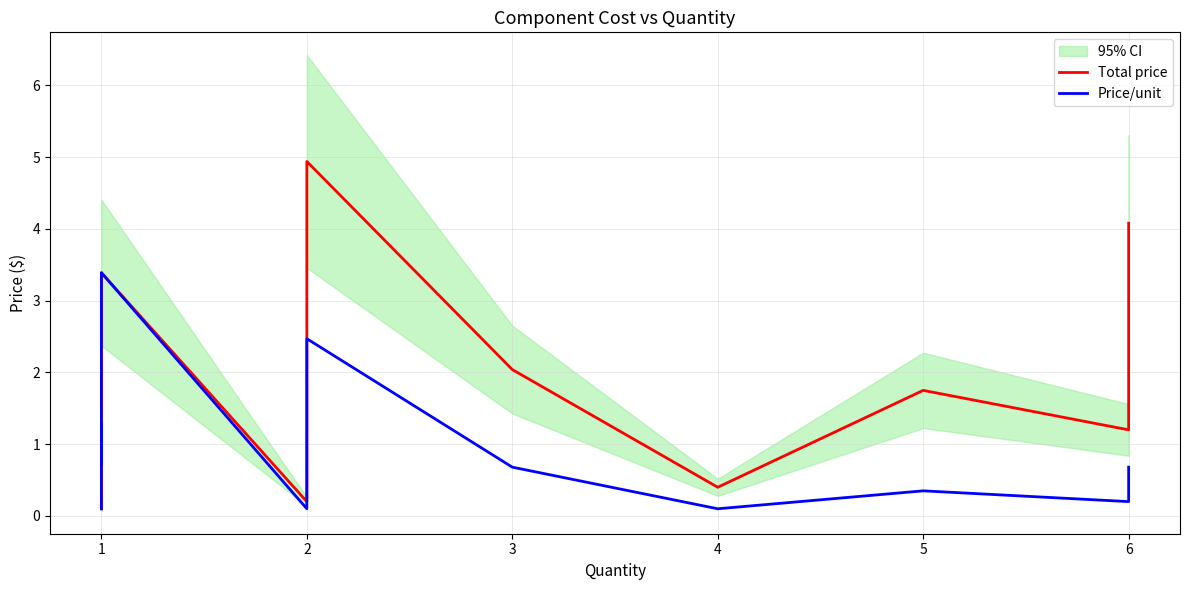

What is the maximum value for Price/unit?

3.4